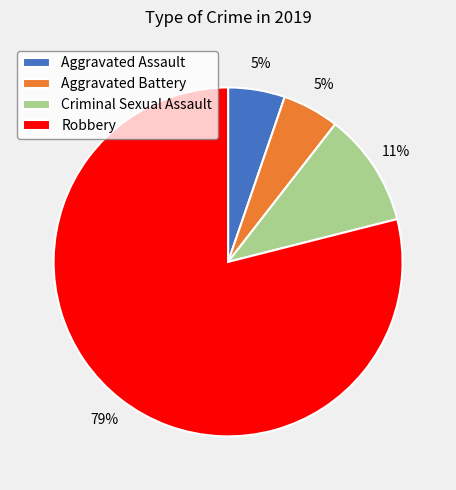

The Aggravated Assault slice represents 5% of the pie. True or false?

True